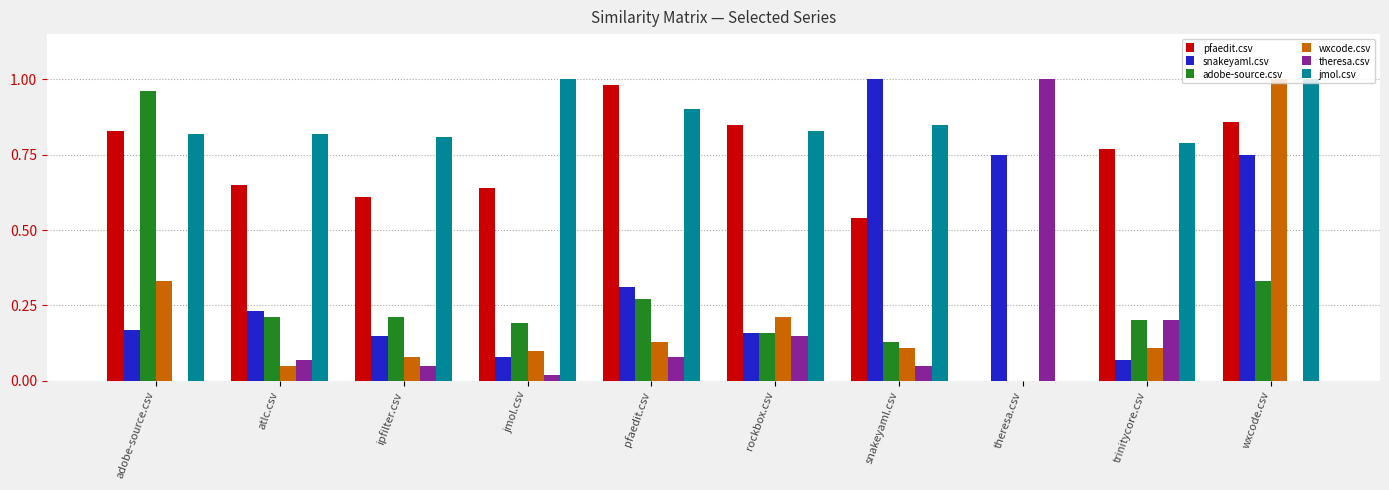

Is the value of theresa.csv at rockbox.csv greater than the value of wxcode.csv at wxcode.csv?

No